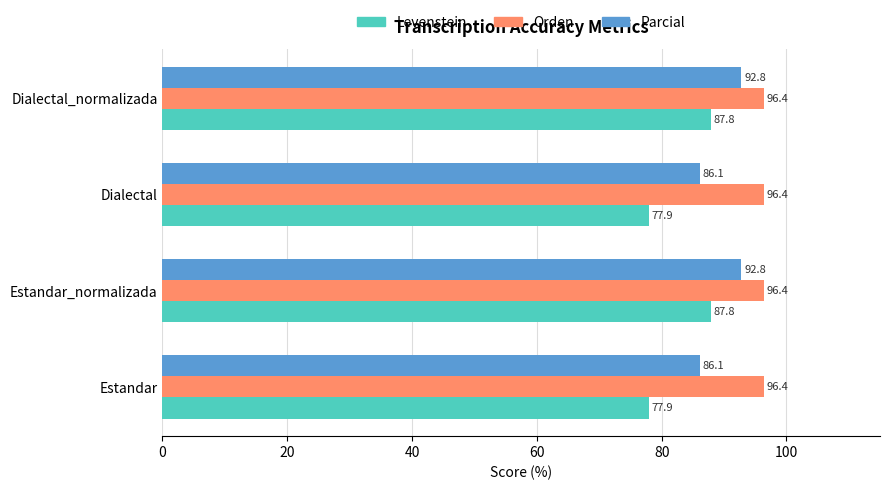

How many data points in Levenstein are above 87?

2